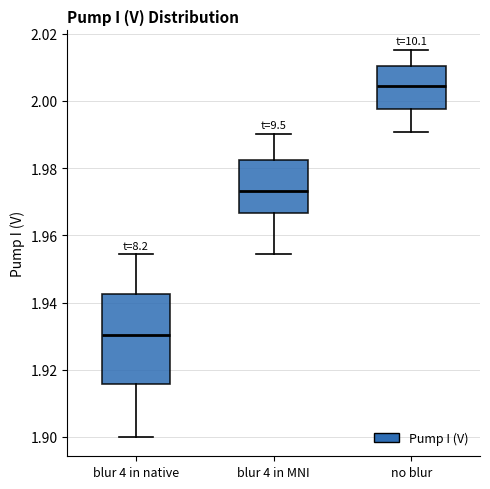

Where does the upper whisker of the box for blur 4 in MNI end on the y-axis? The values are not printed on the chart, so give them approximately, as read against the axis.

1.990